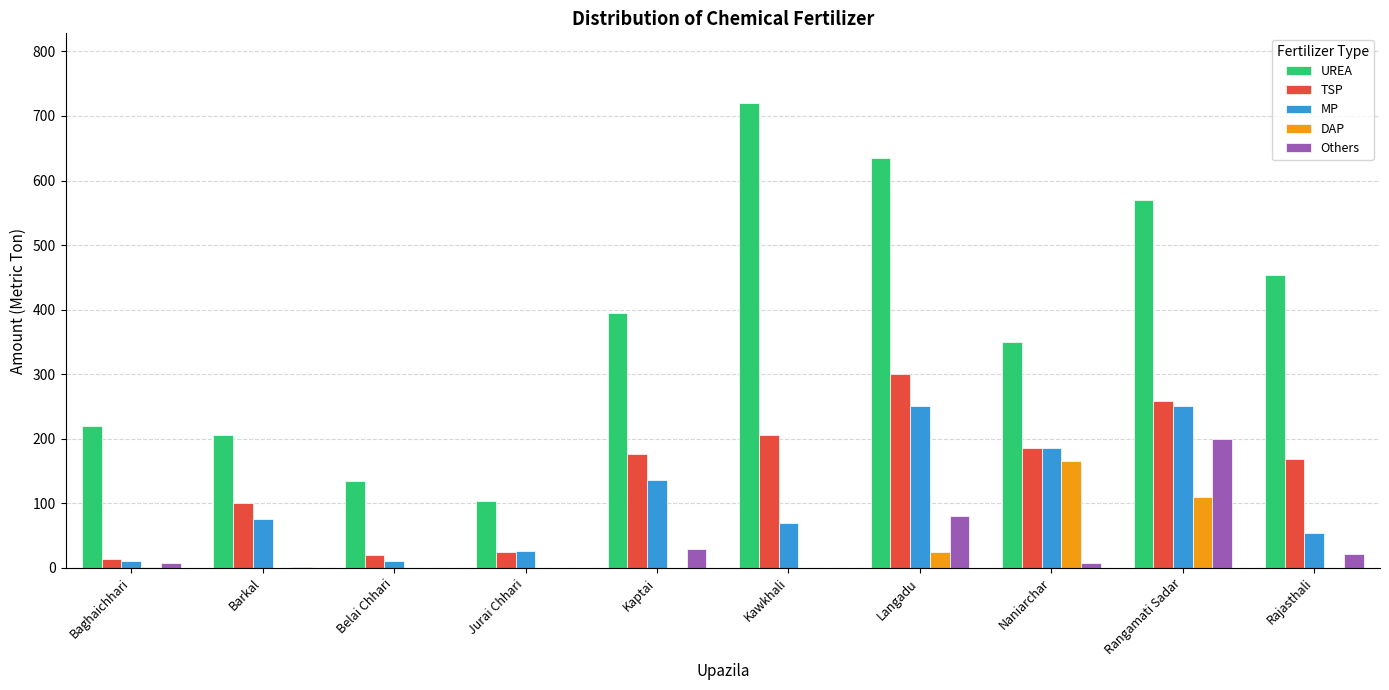

Between Jurai Chhari and Kaptai, which series saw the biggest shift?

UREA